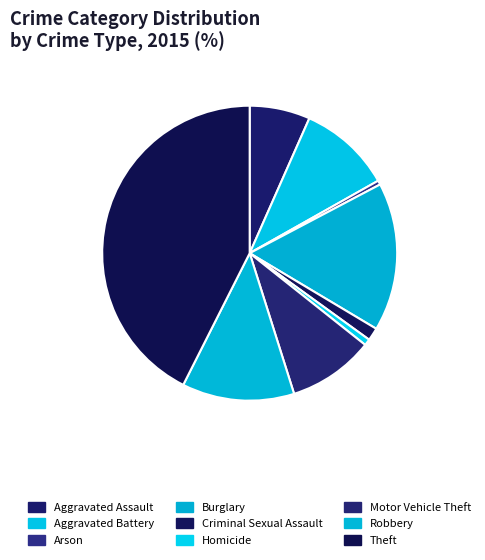

To the nearest percent, what is the difference between the Arson and Criminal Sexual Assault slice percentages?

1%